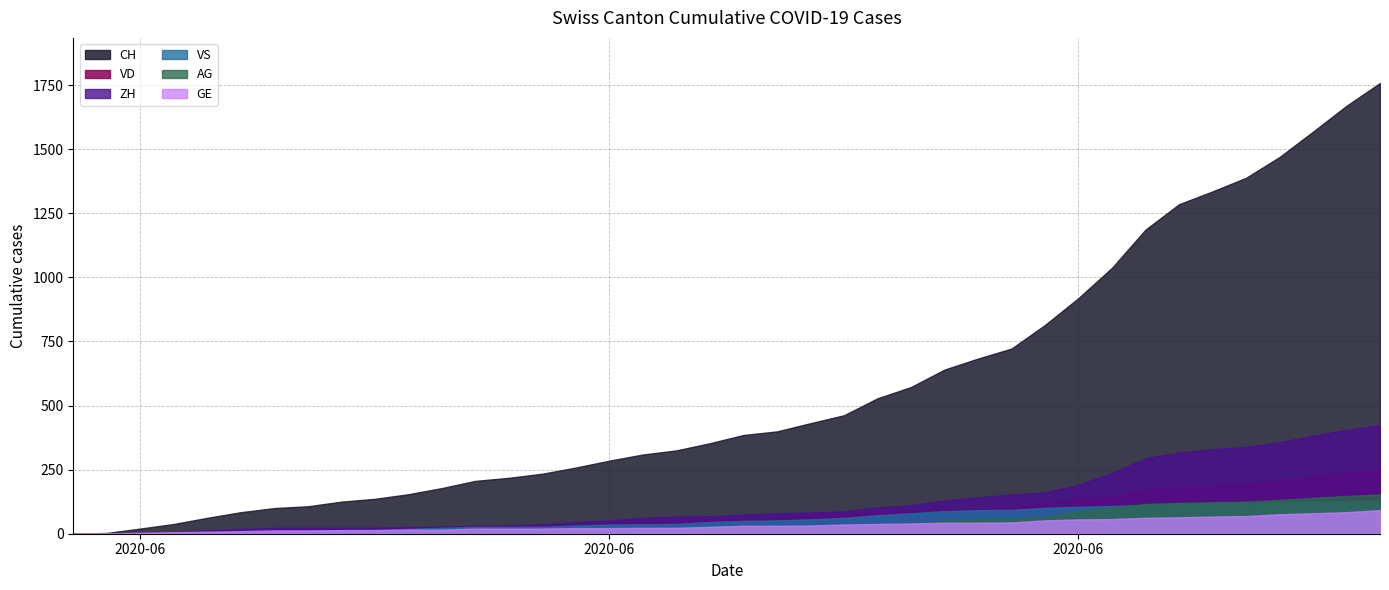

What position from the left is 2020-06-18?

19